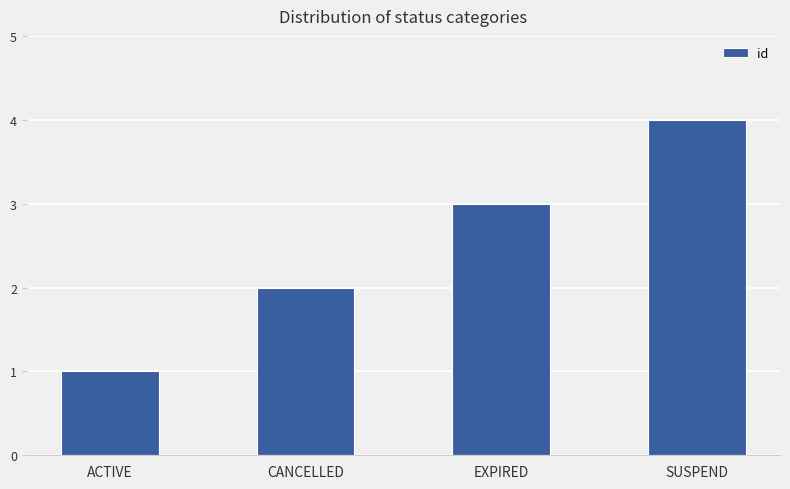

What is the maximum value shown in the chart?

4